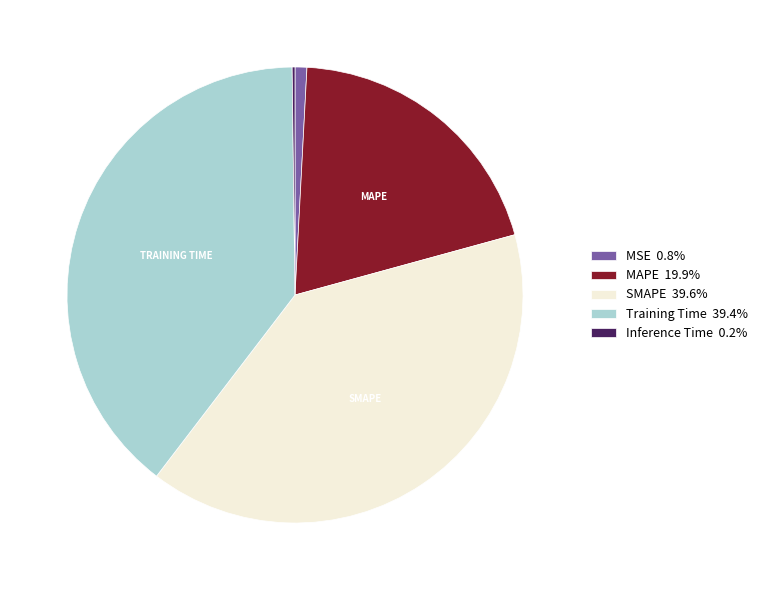

Do MAPE 19.9% and MSE 0.8% together represent more than half of the pie?

No